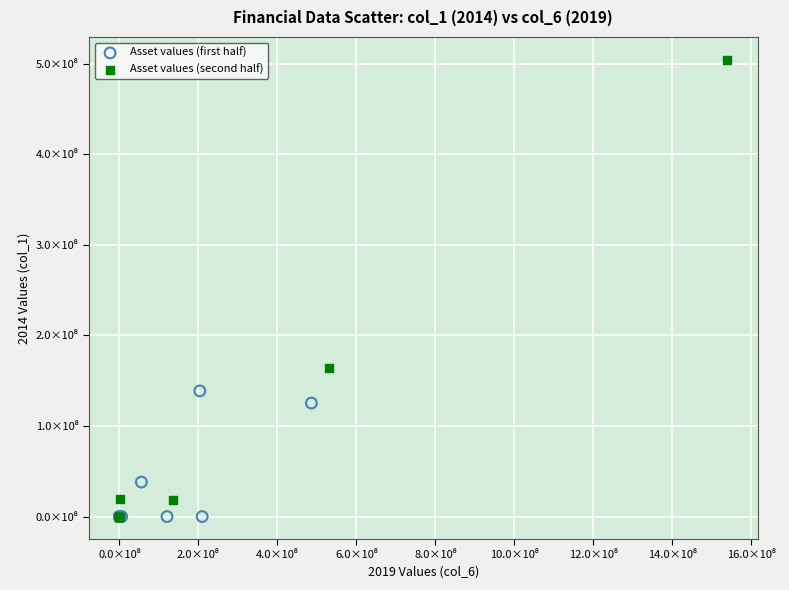

What are all the series names shown in the legend?

Asset values (first half), Asset values (second half)